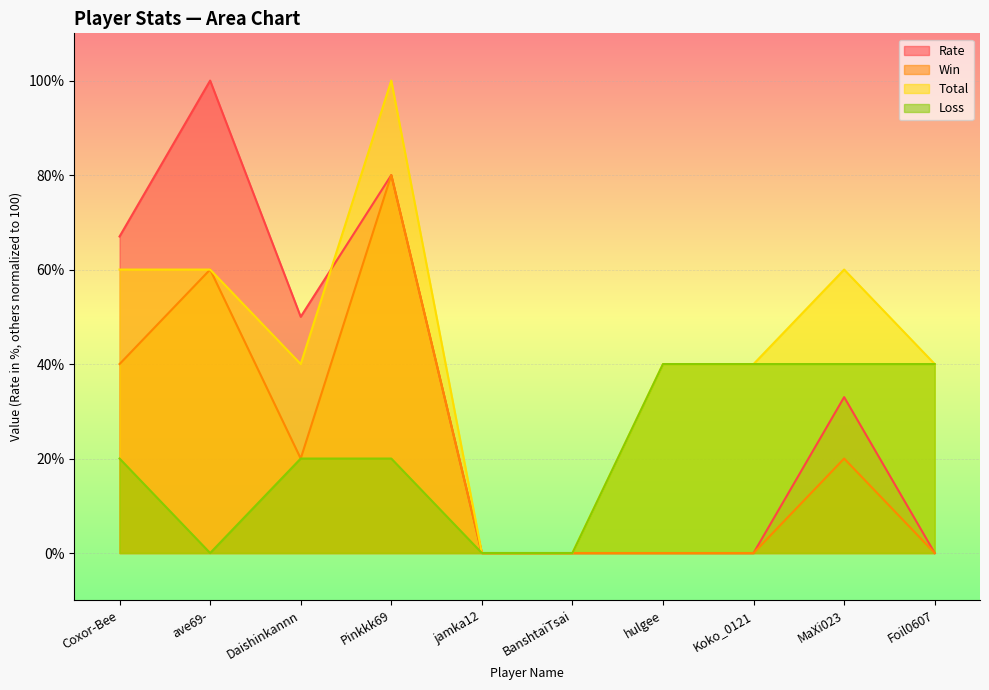

Rank the series at jamka12 from lowest to highest value.

Rate, Win, Total, Loss